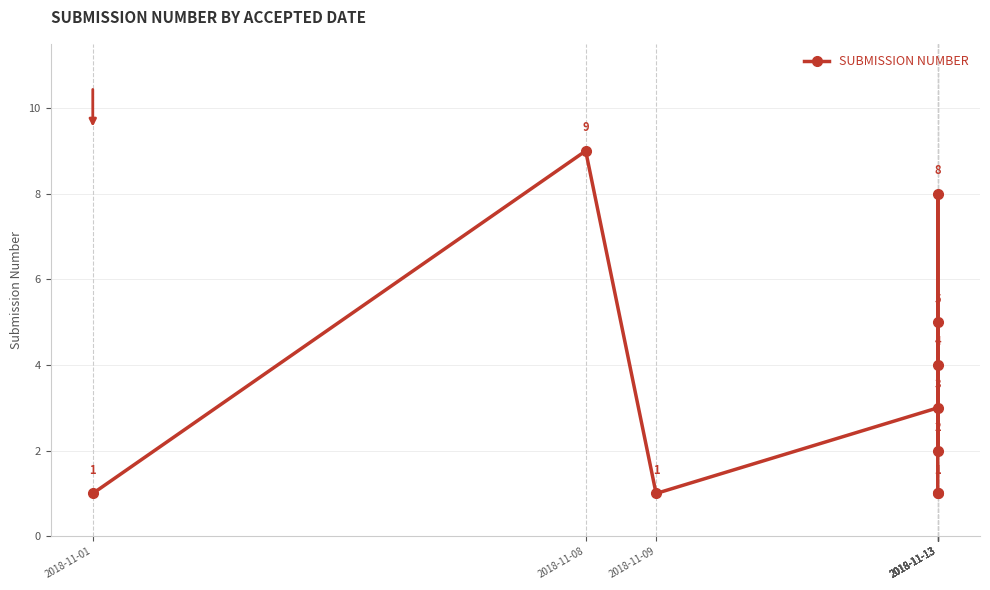

Between 2018-11-08 and 2018-11-13, which is larger?

2018-11-08